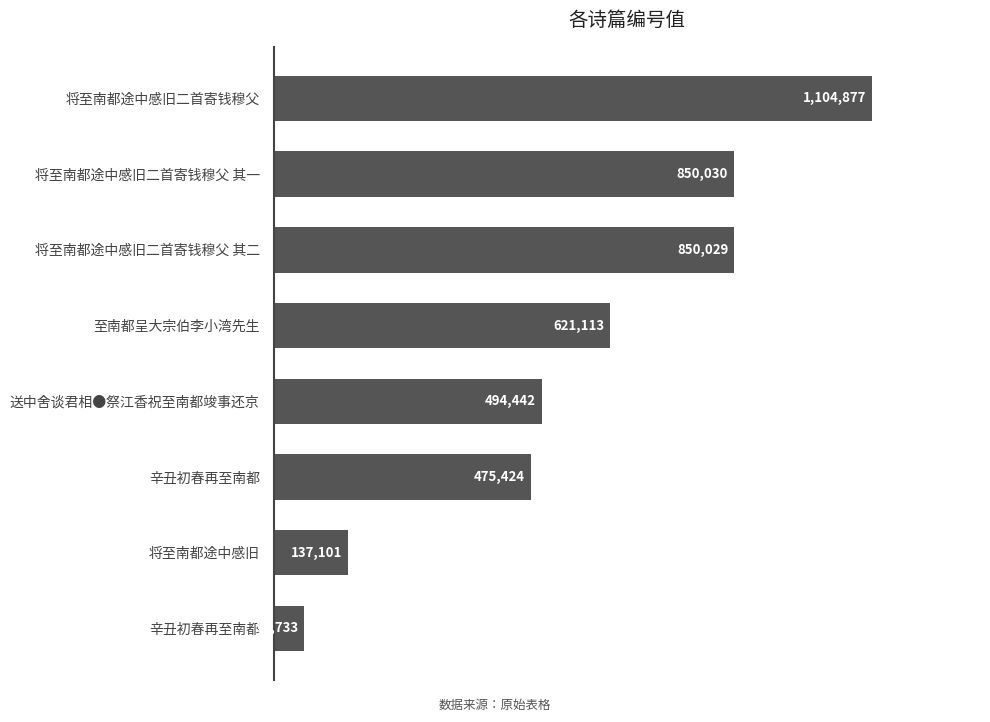

Are the bars horizontal?

Yes